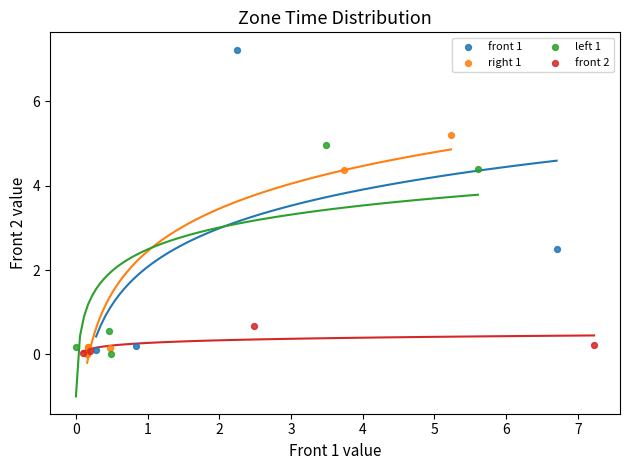

What are all the series names shown in the legend?

front 1, right 1, left 1, front 2